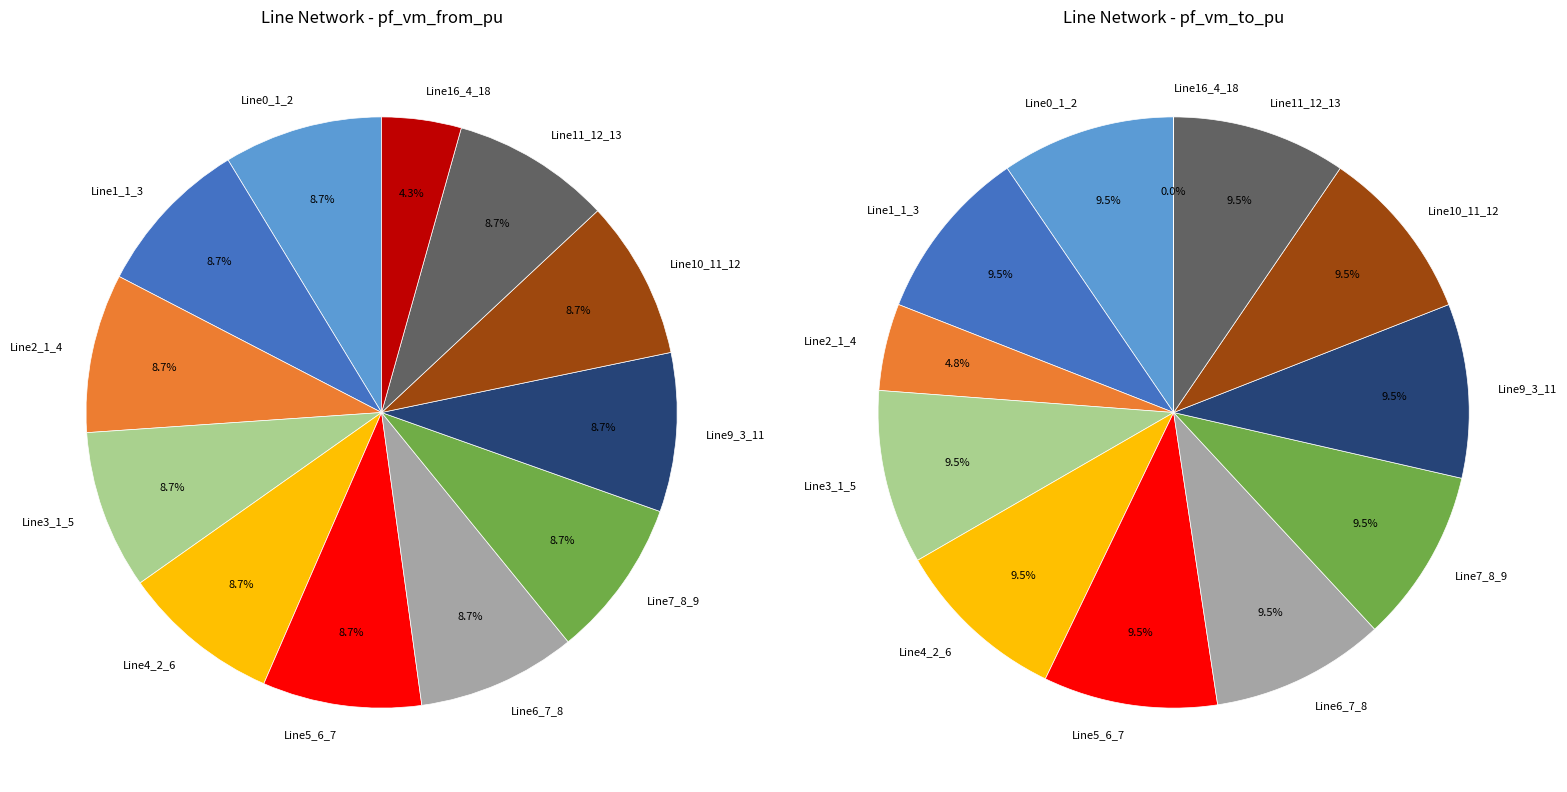

Which series has the widest spread of values?

values_to